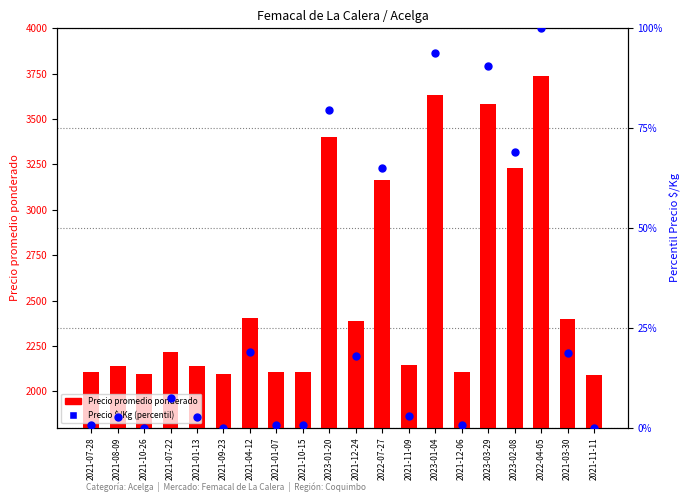

At which category is the sum across all series the highest?

2022-04-05